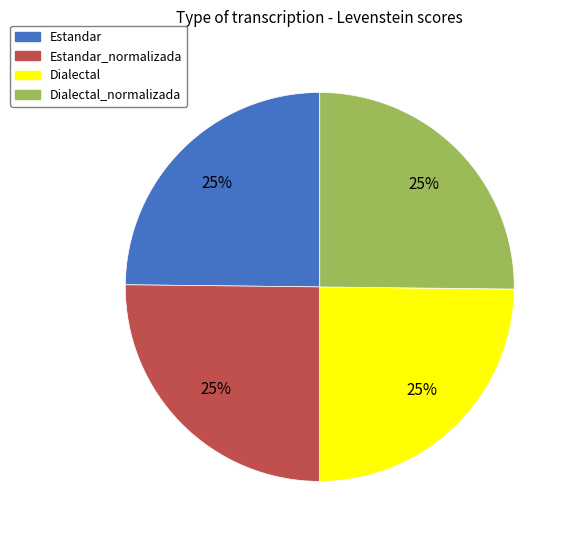

Is it true that Estandar_normalizada is 39% of the pie?

False